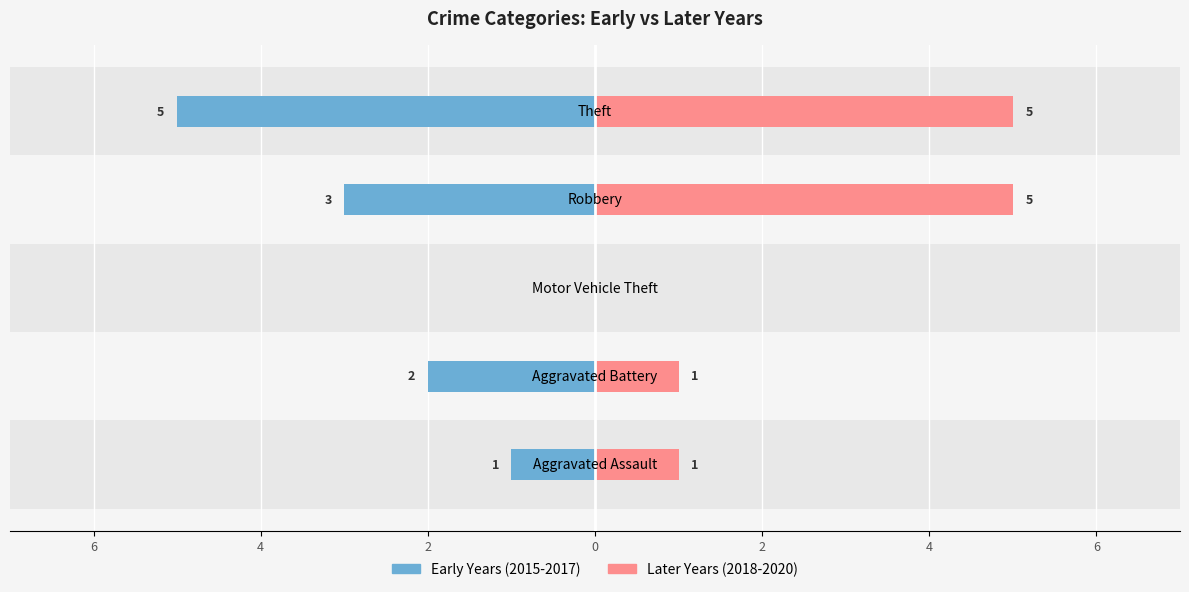

What are all the series names shown in the legend?

Early Years (2015-2017), Later Years (2018-2020)